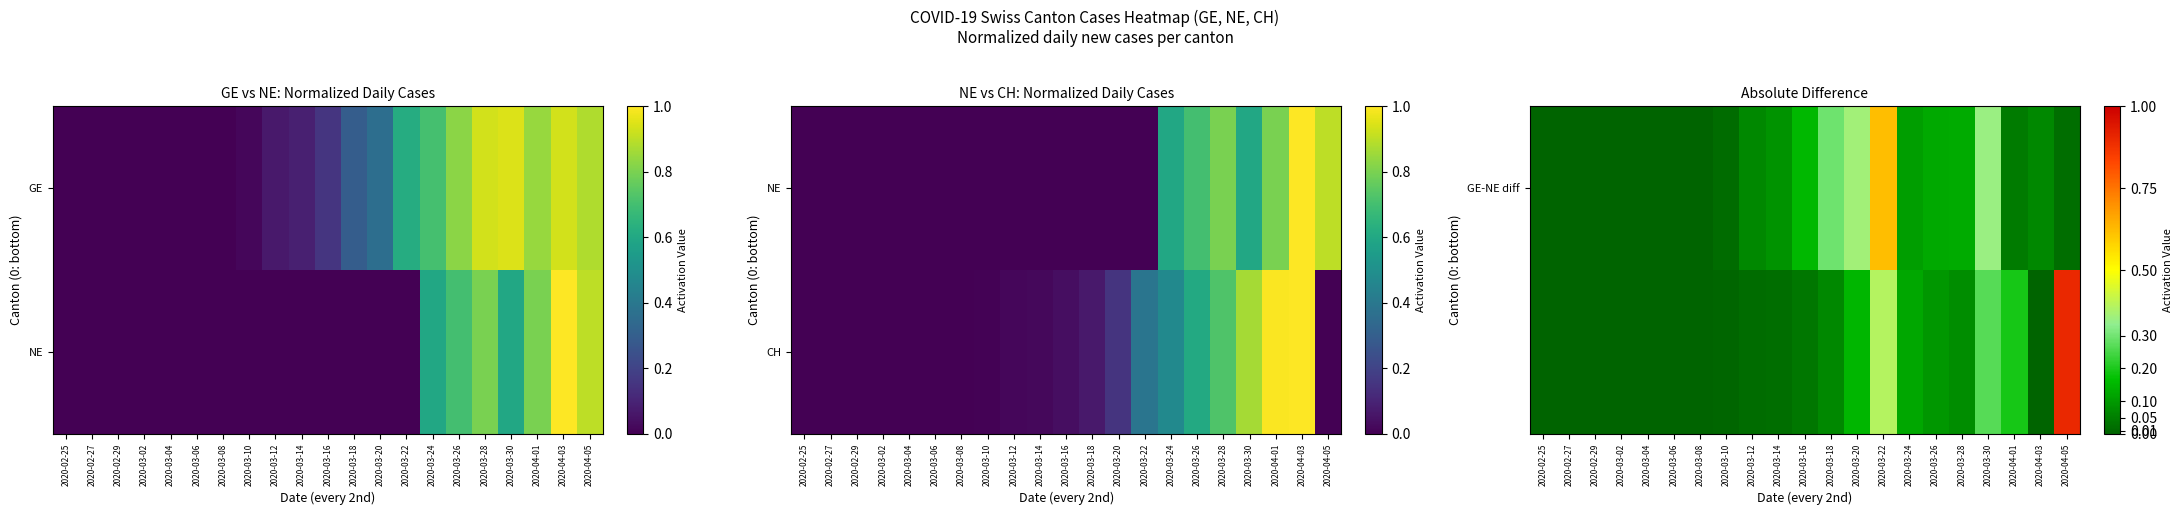

What is the highest value of the GE-NE diff series?

0.6